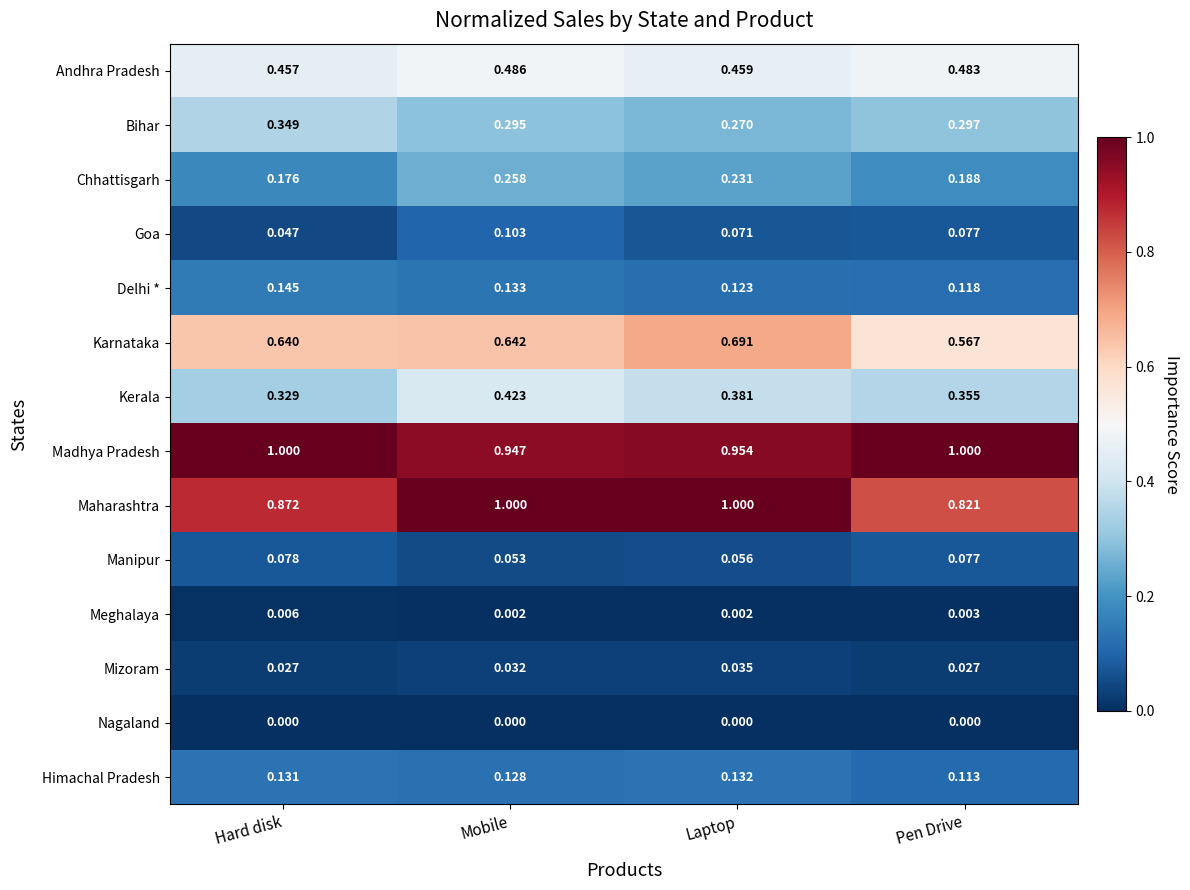

Where is Karnataka nearest to the value 0?

Pen Drive